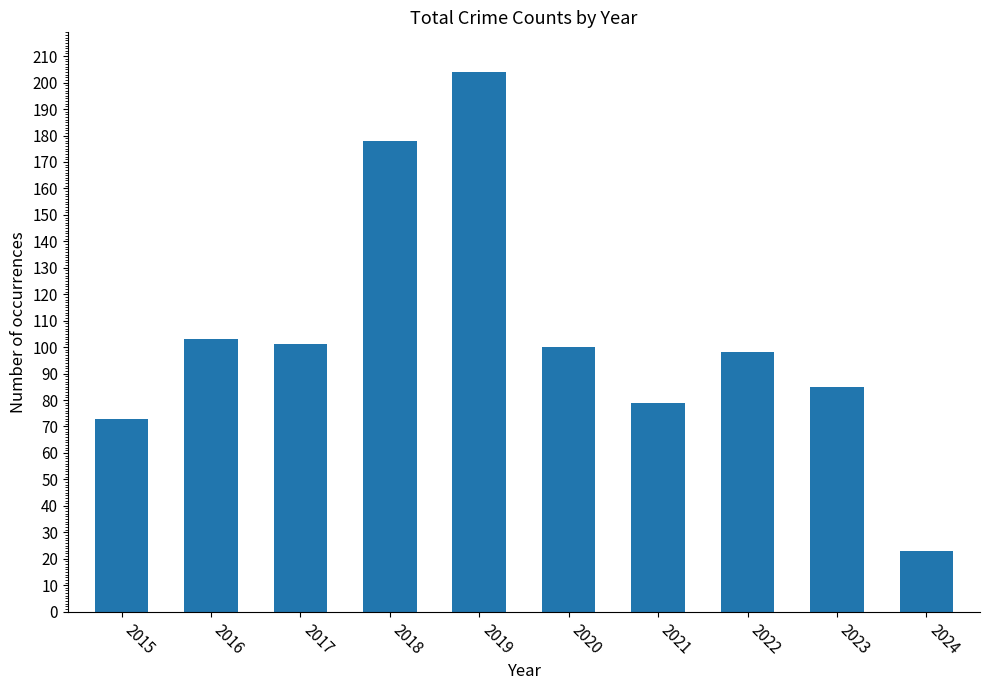

Which label corresponds to the largest value in the chart?

2019